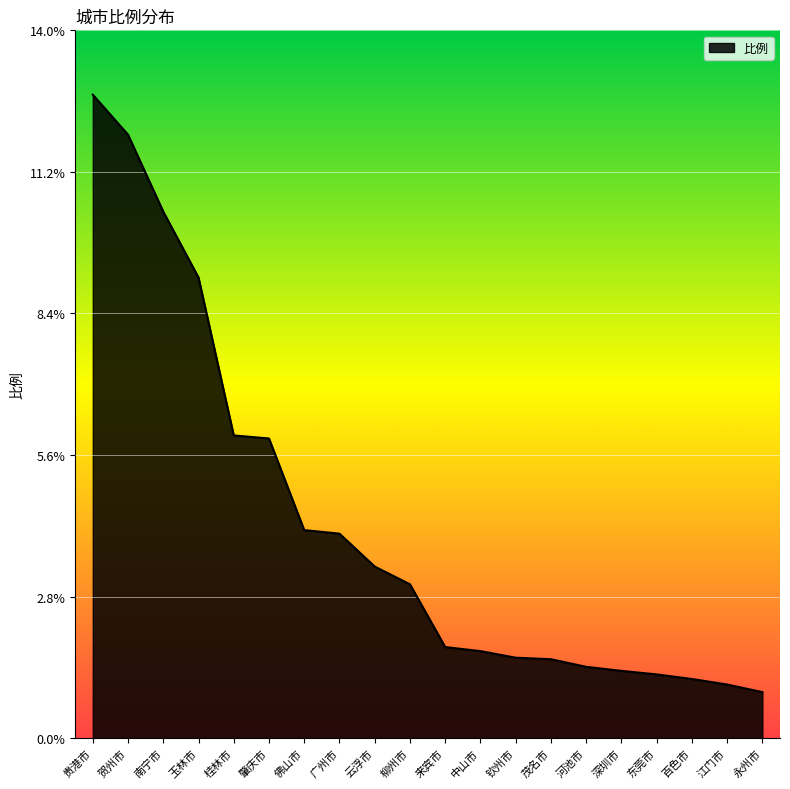

What position from the right is 东莞市?

4